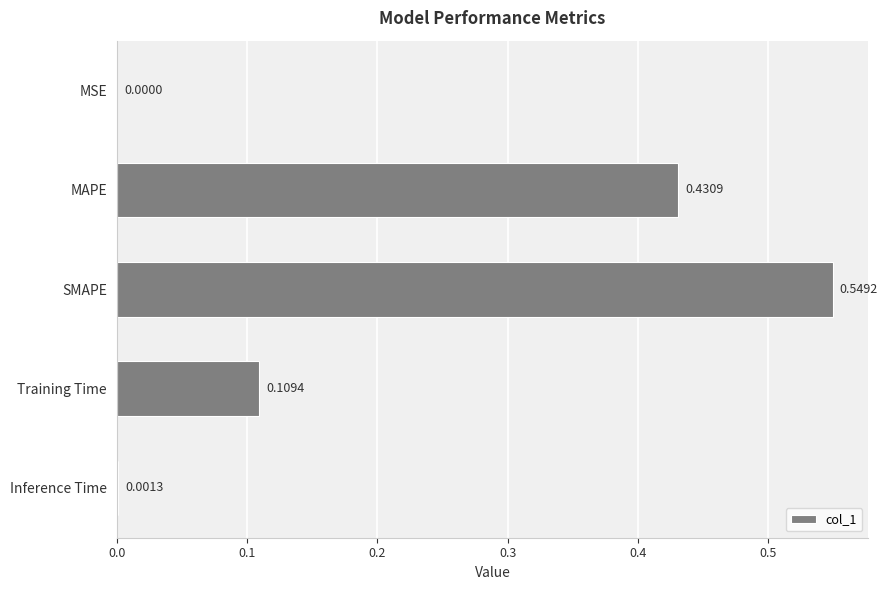

What is the sum of all values?

1.1